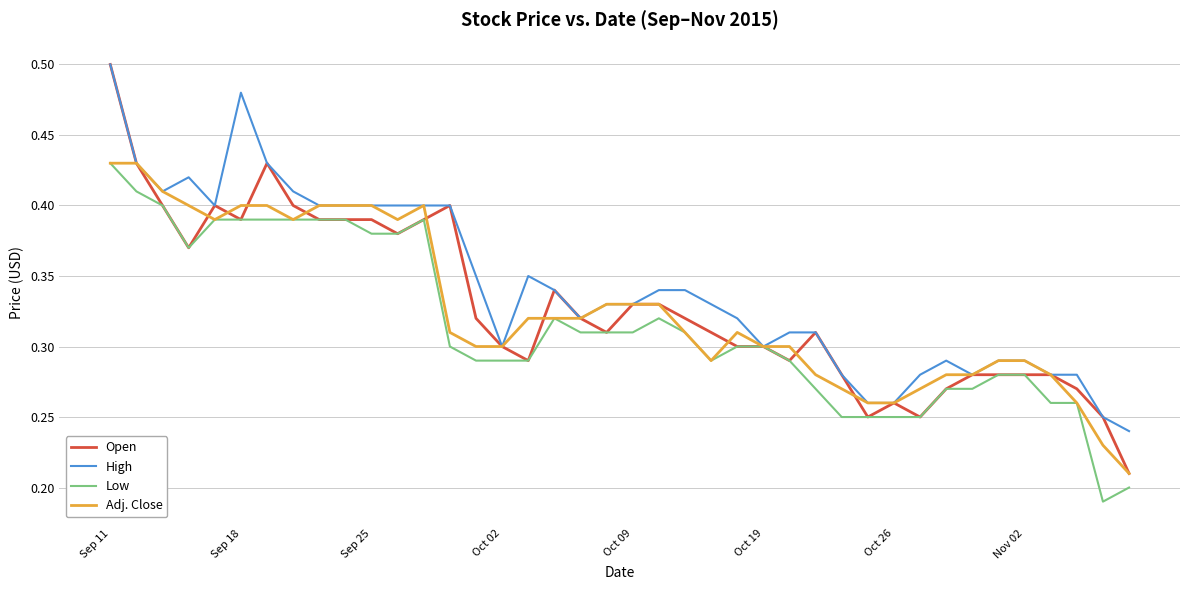

Which series has the widest spread of values?

Open